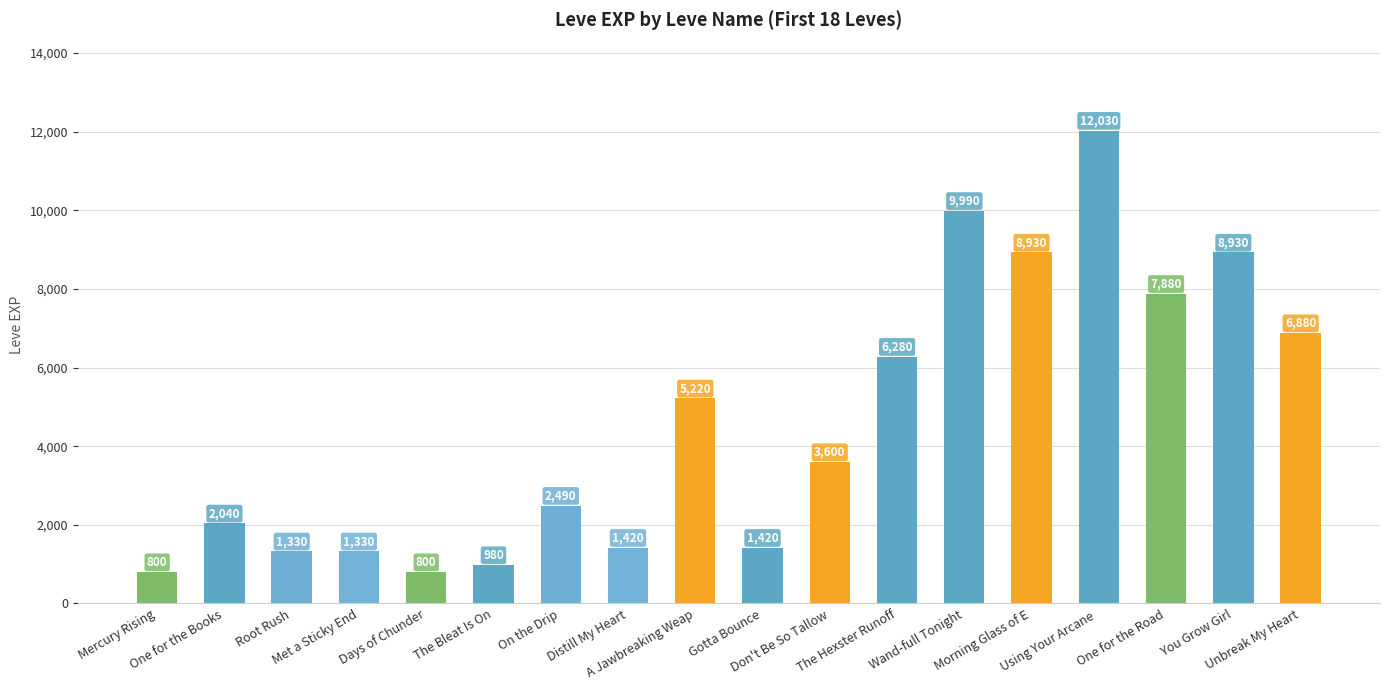

How many data points does each series have?

18